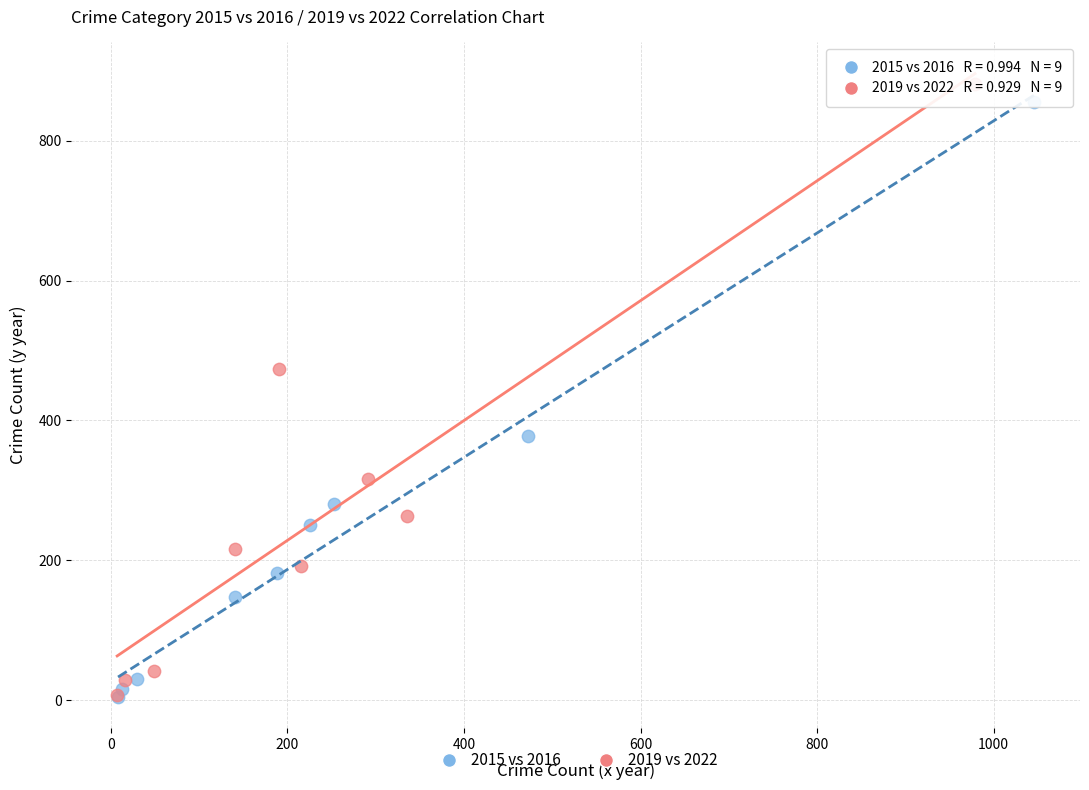

Which series has the largest Y range (max minus min)?

2019 vs 2022